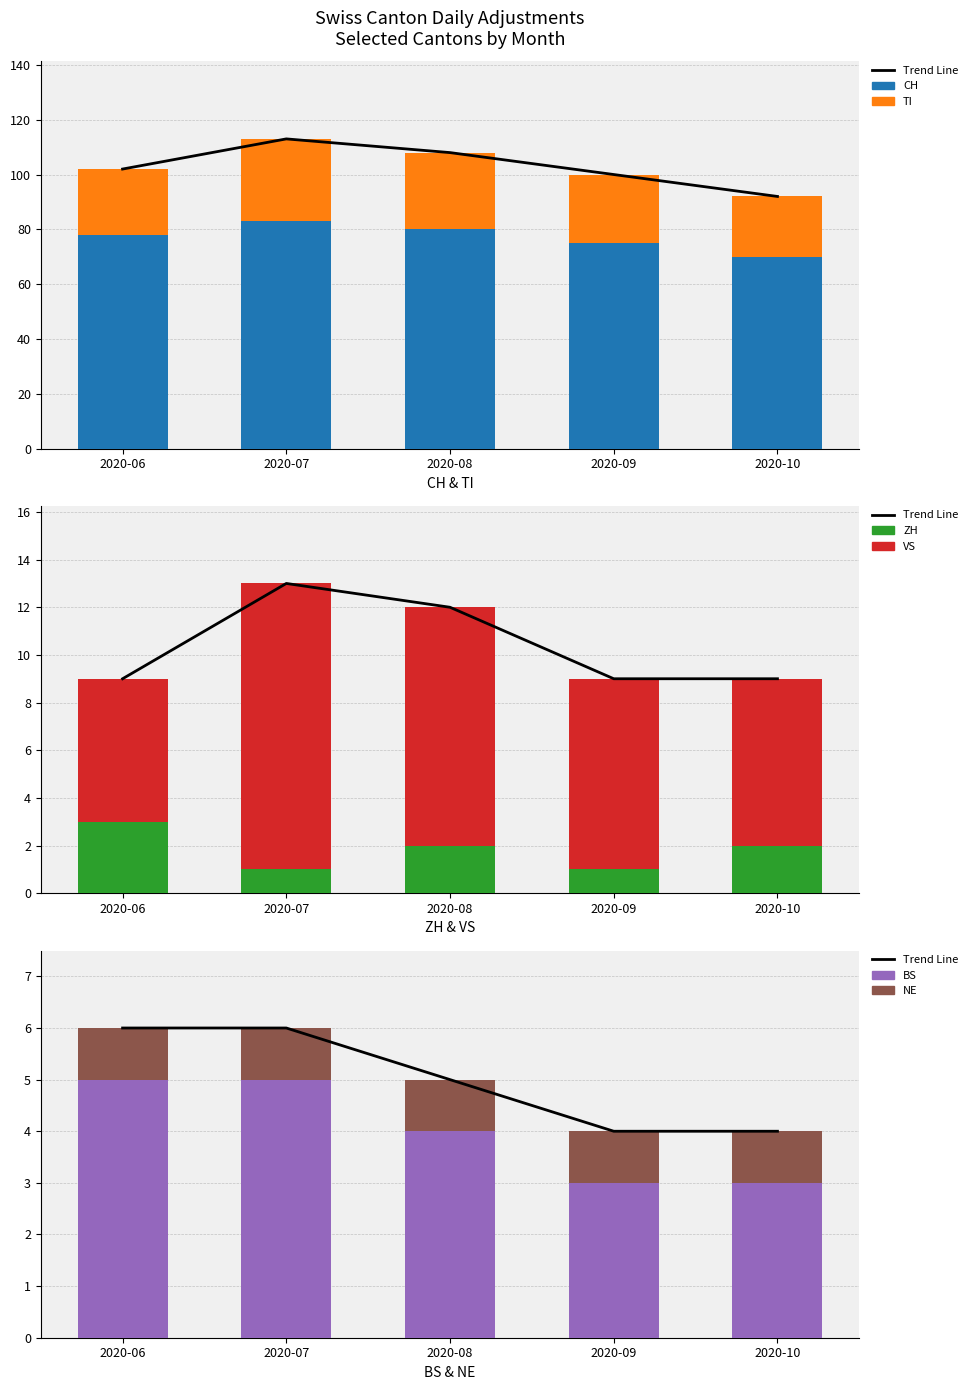

At which label does CH first exceed 78?

2020-07